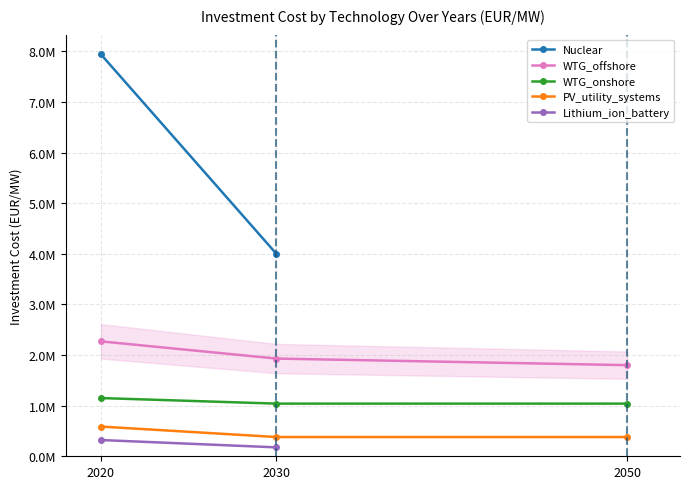

Which series changed the most between 2030 and 2050?

WTG_offshore